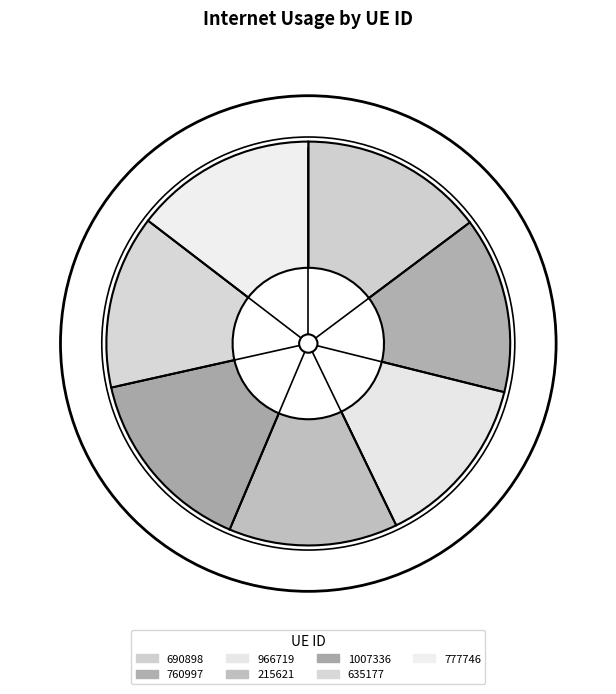

What is the change in value from 215621 to 1007336?

+12.5